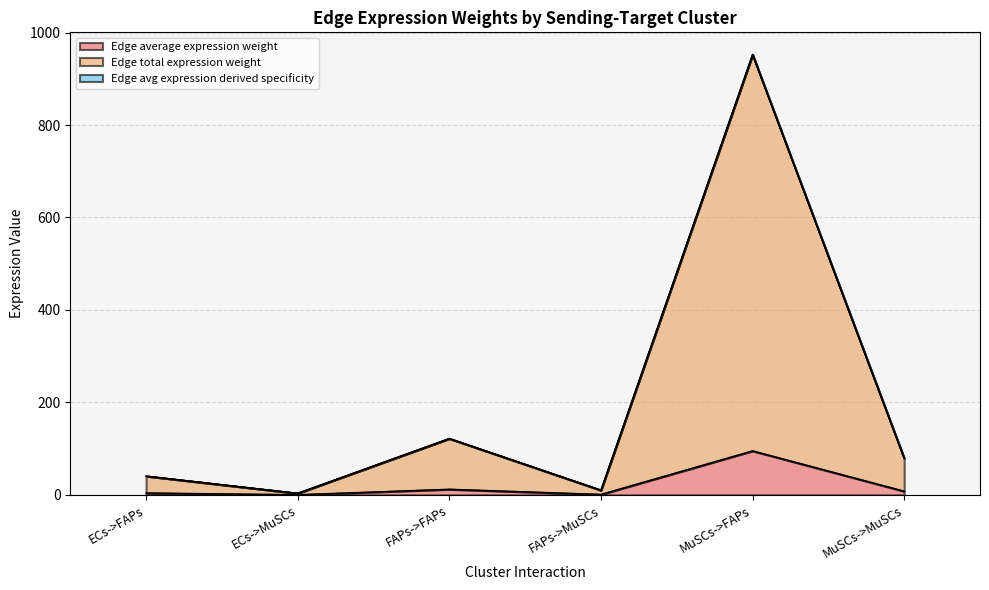

What is the lowest value of the Edge total expression weight series?

3.4